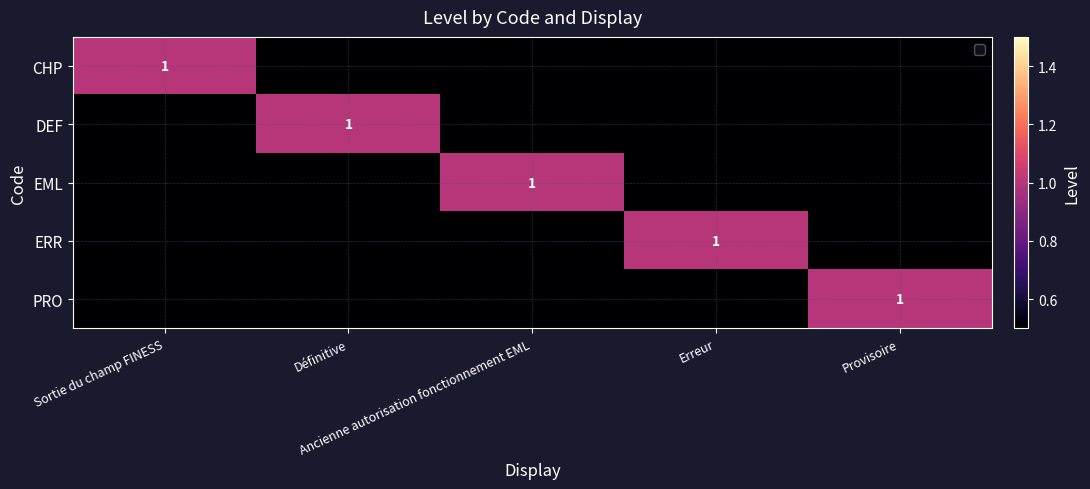

How many values in ERR are above zero?

1